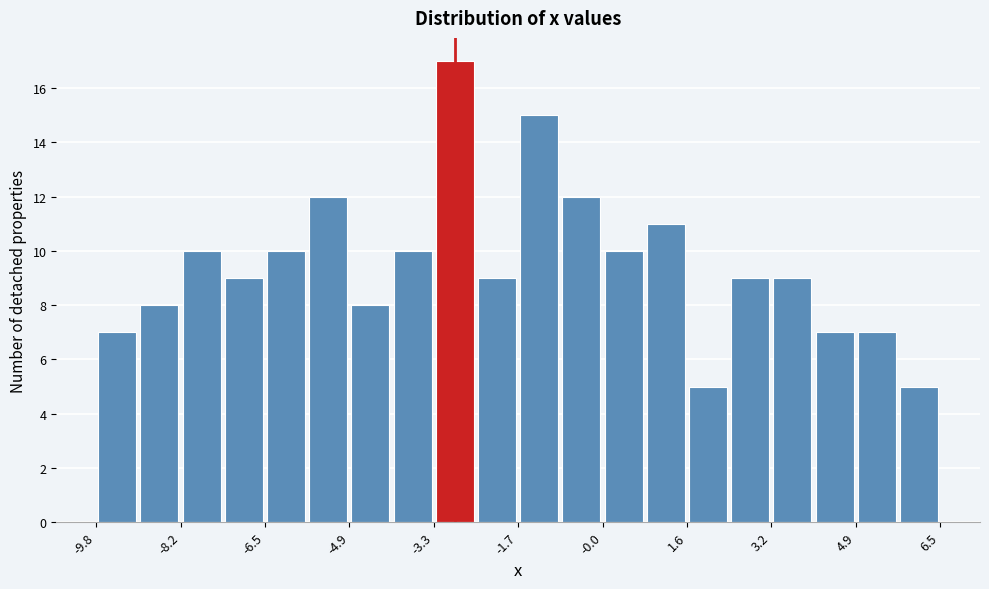

Reading left to right, list every bar in this chart as the range it spans on the x-axis followed by its height. Neither the bar edges nor the heights are printed on the chart, so give them approximately, as read against the axes.

-9.8 to -9.0: 7
-9.0 to -8.2: 8
-8.2 to -7.4: 10
-7.4 to -6.6: 9
-6.6 to -5.8: 10
-5.8 to -5.0: 12
-5.0 to -4.0: 8
-4.0 to -3.2: 10
-3.2 to -2.4: 17
-2.4 to -1.6: 9
-1.6 to -0.8: 15
-0.8 to 0.0: 12
0.0 to 0.8: 10
0.8 to 1.6: 11
1.6 to 2.4: 5
2.4 to 3.2: 9
3.2 to 4.0: 9
4.0 to 4.8: 7
4.8 to 5.6: 7
5.6 to 6.6: 5